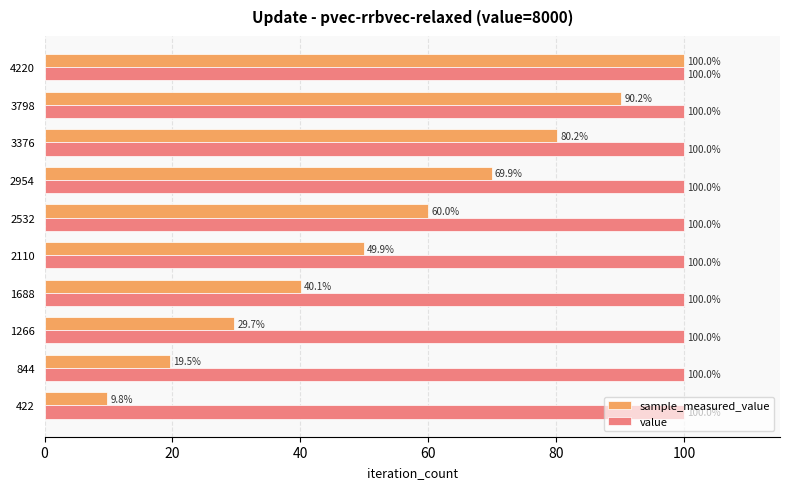

Which series has the largest total across all categories?

value